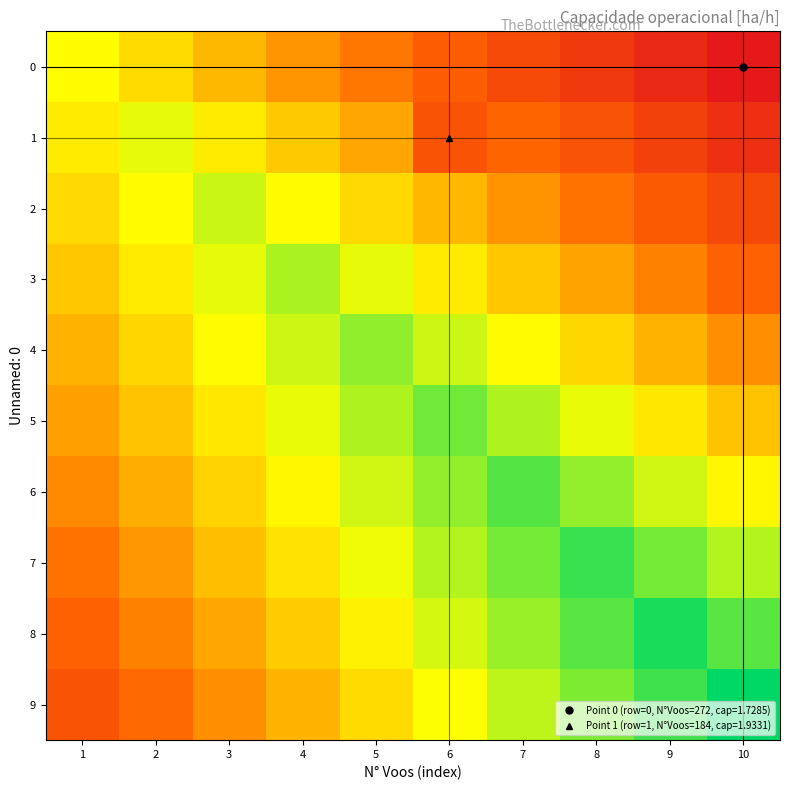

Reading left to right, extract all data points from this chart.

0: 1=2.2	2=2.2	3=2.1	4=2.1	5=2.0	6=2.0	7=1.9	8=1.8	9=1.8	10=1.7
1: 1=2.2	2=2.3	3=2.2	4=2.2	5=2.1	6=1.9	7=2.0	8=1.9	9=1.9	10=1.8
2: 1=2.2	2=2.2	3=2.3	4=2.2	5=2.2	6=2.1	7=2.1	8=2.0	9=2.0	10=1.9
3: 1=2.2	2=2.2	3=2.3	4=2.3	5=2.3	6=2.2	7=2.2	8=2.1	9=2.0	10=2.0
4: 1=2.1	2=2.2	3=2.2	4=2.3	5=2.4	6=2.3	7=2.2	8=2.2	9=2.1	10=2.1
5: 1=2.1	2=2.1	3=2.2	4=2.3	5=2.3	6=2.4	7=2.3	8=2.3	9=2.2	10=2.1
6: 1=2.1	2=2.1	3=2.2	4=2.2	5=2.3	6=2.4	7=2.4	8=2.4	9=2.3	10=2.2
7: 1=2.0	2=2.1	3=2.1	4=2.2	5=2.3	6=2.3	7=2.4	8=2.5	9=2.4	10=2.3
8: 1=2.0	2=2.0	3=2.1	4=2.2	5=2.2	6=2.3	7=2.4	8=2.4	9=2.5	10=2.4
9: 1=1.9	2=2.0	3=2.1	4=2.1	5=2.2	6=2.3	7=2.3	8=2.4	9=2.4	10=2.5